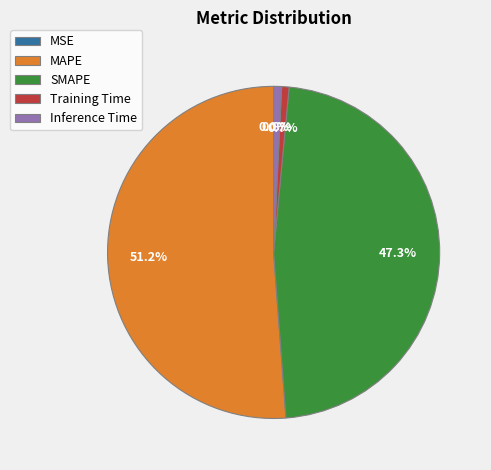

To the nearest percent, what is the difference between the Training Time and MAPE slice percentages?

50%